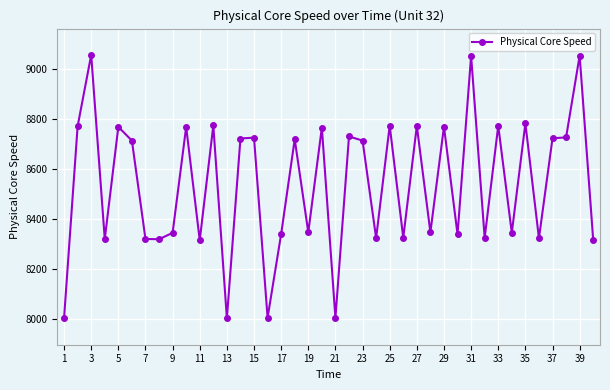

What is the sum of all values?

341586.1